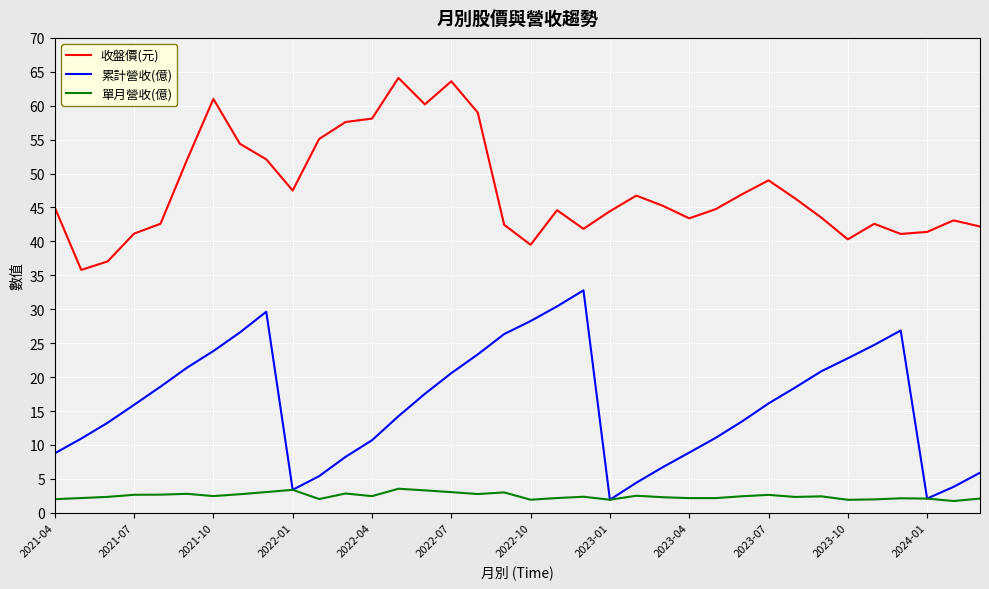

Rank the series by their average value, from highest to lowest.

收盤價(元), 累計營收(億), 單月營收(億)